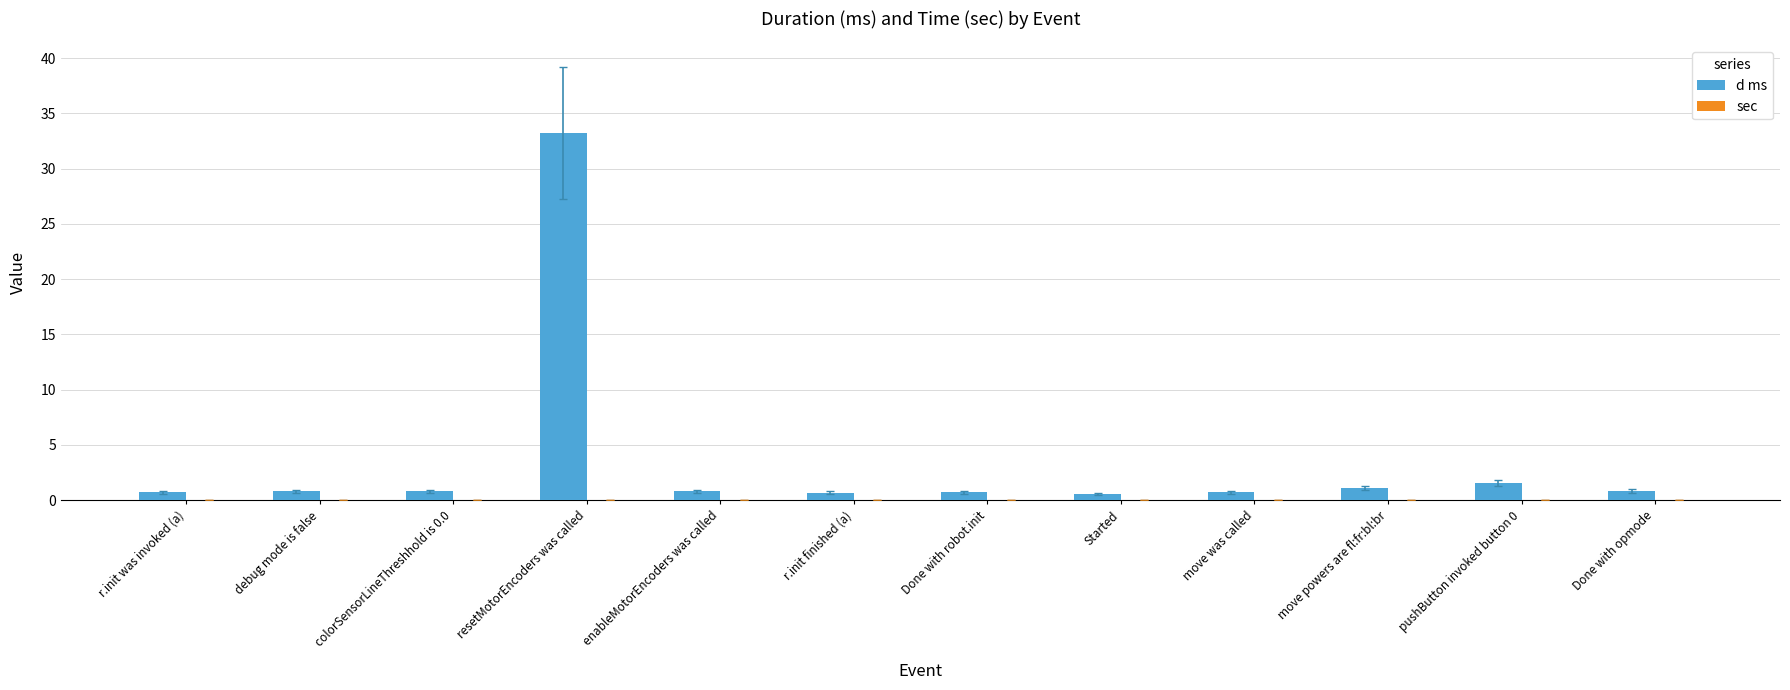

Between r.init was invoked (a) and resetMotorEncoders was called, which series saw the biggest shift?

d ms